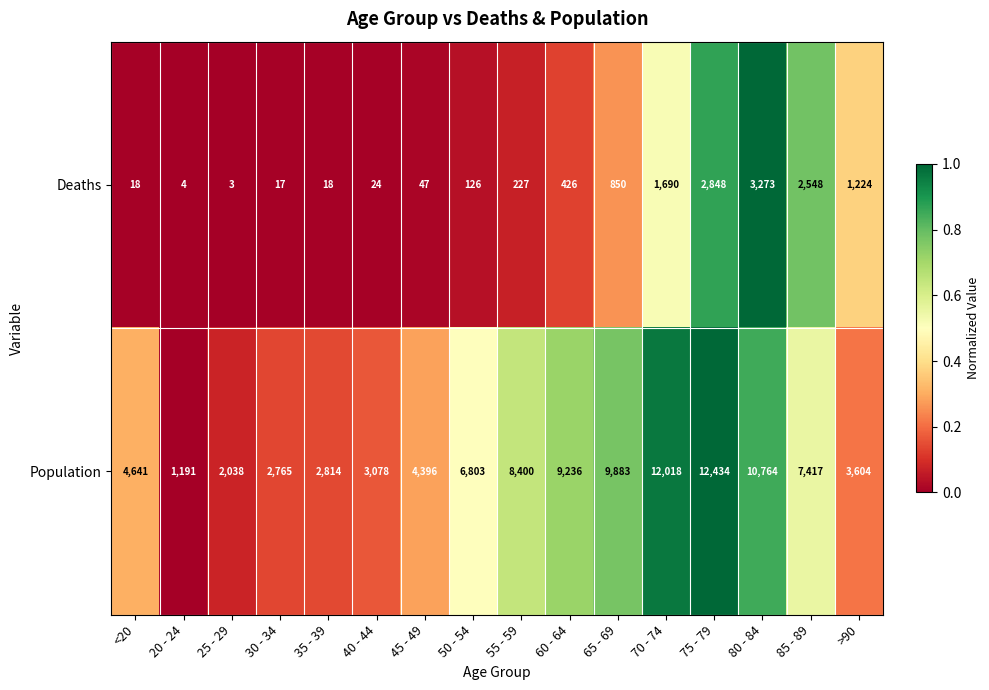

Rank the series at 55 - 59 from lowest to highest value.

Deaths, Population